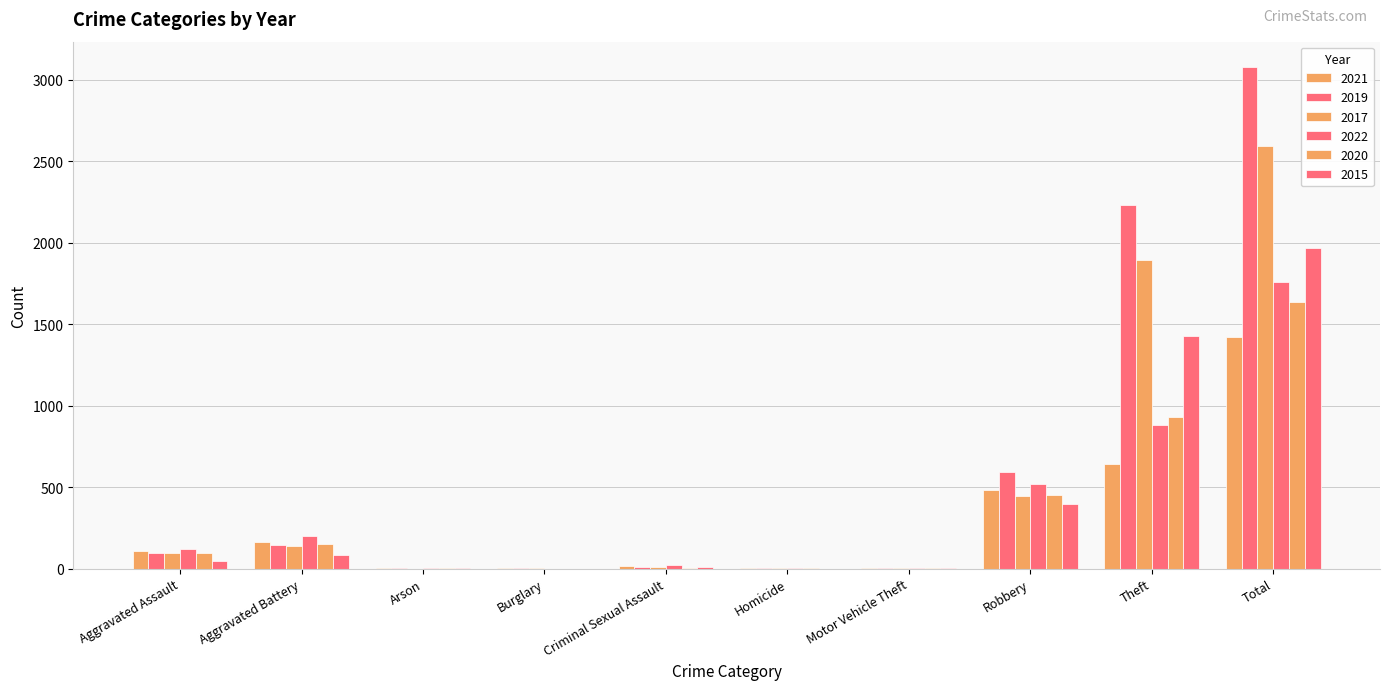

Are the bars grouped side by side (vs. stacked)?

Yes